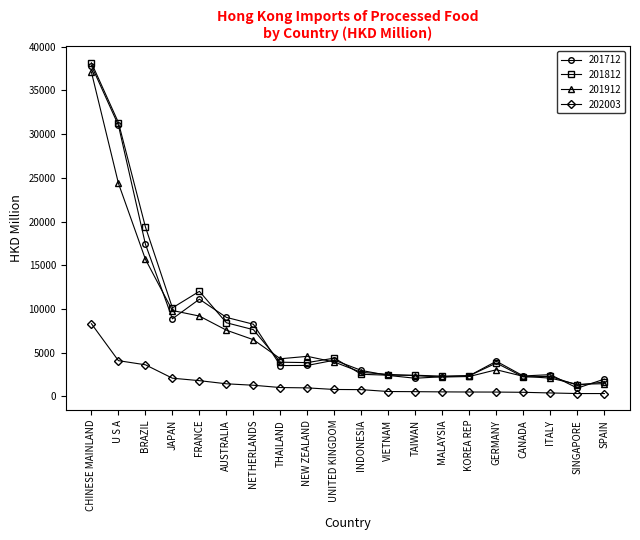

What is the approximate value of 202003 at SINGAPORE?

307.7